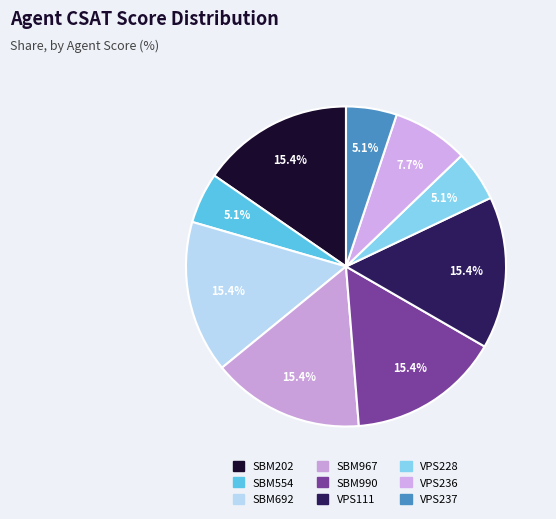

Which category has the biggest portion of the pie?

SBM202